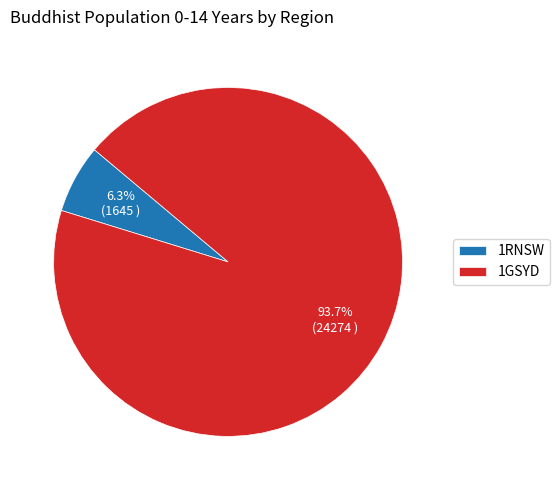

The 1RNSW slice represents 21% of the pie. True or false?

False